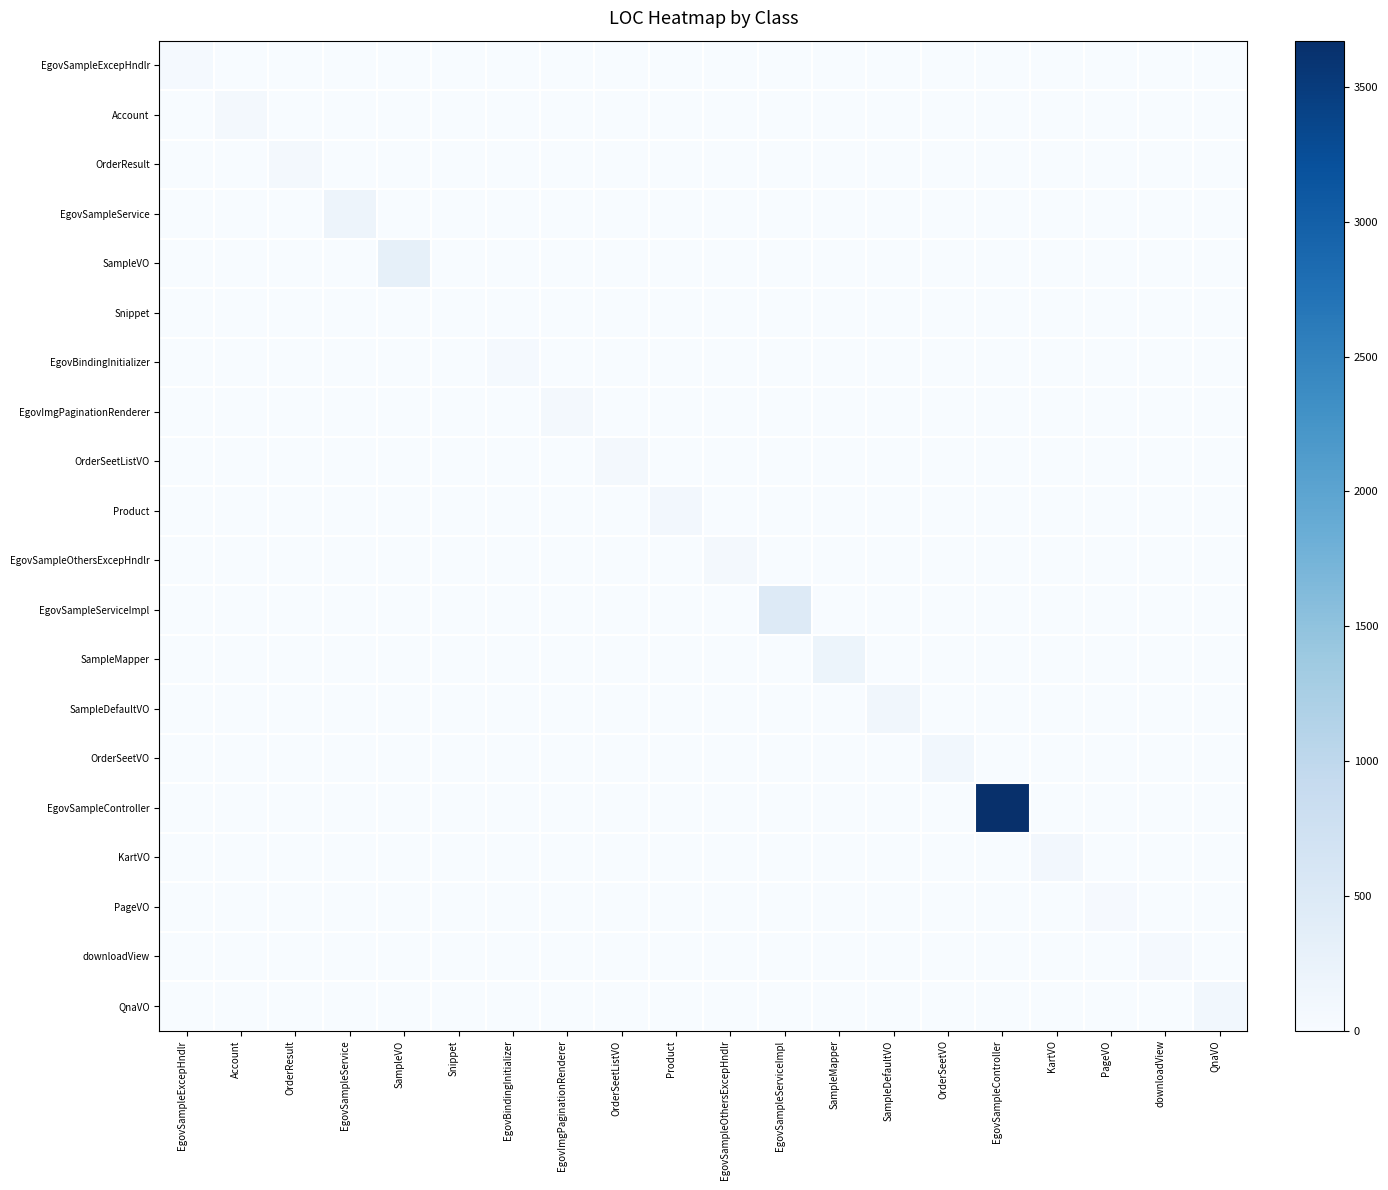

Reading left to right, what are all the values shown in this chart?

EgovSampleExcepHndlr: EgovSampleExcepHndlr=47	Account=0	OrderResult=0	EgovSampleService=0	SampleVO=0	Snippet=0	EgovBindingInitializer=0	EgovImgPaginationRenderer=0	OrderSeetListVO=0	Product=0	EgovSampleOthersExcepHndlr=0	EgovSampleServiceImpl=0	SampleMapper=0	SampleDefaultVO=0	OrderSeetVO=0	EgovSampleController=0	KartVO=0	PageVO=0	downloadView=0	QnaVO=0
Account: EgovSampleExcepHndlr=0	Account=67	OrderResult=0	EgovSampleService=0	SampleVO=0	Snippet=0	EgovBindingInitializer=0	EgovImgPaginationRenderer=0	OrderSeetListVO=0	Product=0	EgovSampleOthersExcepHndlr=0	EgovSampleServiceImpl=0	SampleMapper=0	SampleDefaultVO=0	OrderSeetVO=0	EgovSampleController=0	KartVO=0	PageVO=0	downloadView=0	QnaVO=0
OrderResult: EgovSampleExcepHndlr=0	Account=0	OrderResult=68	EgovSampleService=0	SampleVO=0	Snippet=0	EgovBindingInitializer=0	EgovImgPaginationRenderer=0	OrderSeetListVO=0	Product=0	EgovSampleOthersExcepHndlr=0	EgovSampleServiceImpl=0	SampleMapper=0	SampleDefaultVO=0	OrderSeetVO=0	EgovSampleController=0	KartVO=0	PageVO=0	downloadView=0	QnaVO=0
EgovSampleService: EgovSampleExcepHndlr=0	Account=0	OrderResult=0	EgovSampleService=178	SampleVO=0	Snippet=0	EgovBindingInitializer=0	EgovImgPaginationRenderer=0	OrderSeetListVO=0	Product=0	EgovSampleOthersExcepHndlr=0	EgovSampleServiceImpl=0	SampleMapper=0	SampleDefaultVO=0	OrderSeetVO=0	EgovSampleController=0	KartVO=0	PageVO=0	downloadView=0	QnaVO=0
SampleVO: EgovSampleExcepHndlr=0	Account=0	OrderResult=0	EgovSampleService=0	SampleVO=303	Snippet=0	EgovBindingInitializer=0	EgovImgPaginationRenderer=0	OrderSeetListVO=0	Product=0	EgovSampleOthersExcepHndlr=0	EgovSampleServiceImpl=0	SampleMapper=0	SampleDefaultVO=0	OrderSeetVO=0	EgovSampleController=0	KartVO=0	PageVO=0	downloadView=0	QnaVO=0
Snippet: EgovSampleExcepHndlr=0	Account=0	OrderResult=0	EgovSampleService=0	SampleVO=0	Snippet=5	EgovBindingInitializer=0	EgovImgPaginationRenderer=0	OrderSeetListVO=0	Product=0	EgovSampleOthersExcepHndlr=0	EgovSampleServiceImpl=0	SampleMapper=0	SampleDefaultVO=0	OrderSeetVO=0	EgovSampleController=0	KartVO=0	PageVO=0	downloadView=0	QnaVO=0
EgovBindingInitializer: EgovSampleExcepHndlr=0	Account=0	OrderResult=0	EgovSampleService=0	SampleVO=0	Snippet=0	EgovBindingInitializer=52	EgovImgPaginationRenderer=0	OrderSeetListVO=0	Product=0	EgovSampleOthersExcepHndlr=0	EgovSampleServiceImpl=0	SampleMapper=0	SampleDefaultVO=0	OrderSeetVO=0	EgovSampleController=0	KartVO=0	PageVO=0	downloadView=0	QnaVO=0
EgovImgPaginationRenderer: EgovSampleExcepHndlr=0	Account=0	OrderResult=0	EgovSampleService=0	SampleVO=0	Snippet=0	EgovBindingInitializer=0	EgovImgPaginationRenderer=66	OrderSeetListVO=0	Product=0	EgovSampleOthersExcepHndlr=0	EgovSampleServiceImpl=0	SampleMapper=0	SampleDefaultVO=0	OrderSeetVO=0	EgovSampleController=0	KartVO=0	PageVO=0	downloadView=0	QnaVO=0
OrderSeetListVO: EgovSampleExcepHndlr=0	Account=0	OrderResult=0	EgovSampleService=0	SampleVO=0	Snippet=0	EgovBindingInitializer=0	EgovImgPaginationRenderer=0	OrderSeetListVO=68	Product=0	EgovSampleOthersExcepHndlr=0	EgovSampleServiceImpl=0	SampleMapper=0	SampleDefaultVO=0	OrderSeetVO=0	EgovSampleController=0	KartVO=0	PageVO=0	downloadView=0	QnaVO=0
Product: EgovSampleExcepHndlr=0	Account=0	OrderResult=0	EgovSampleService=0	SampleVO=0	Snippet=0	EgovBindingInitializer=0	EgovImgPaginationRenderer=0	OrderSeetListVO=0	Product=89	EgovSampleOthersExcepHndlr=0	EgovSampleServiceImpl=0	SampleMapper=0	SampleDefaultVO=0	OrderSeetVO=0	EgovSampleController=0	KartVO=0	PageVO=0	downloadView=0	QnaVO=0
EgovSampleOthersExcepHndlr: EgovSampleExcepHndlr=0	Account=0	OrderResult=0	EgovSampleService=0	SampleVO=0	Snippet=0	EgovBindingInitializer=0	EgovImgPaginationRenderer=0	OrderSeetListVO=0	Product=0	EgovSampleOthersExcepHndlr=62	EgovSampleServiceImpl=0	SampleMapper=0	SampleDefaultVO=0	OrderSeetVO=0	EgovSampleController=0	KartVO=0	PageVO=0	downloadView=0	QnaVO=0
EgovSampleServiceImpl: EgovSampleExcepHndlr=0	Account=0	OrderResult=0	EgovSampleService=0	SampleVO=0	Snippet=0	EgovBindingInitializer=0	EgovImgPaginationRenderer=0	OrderSeetListVO=0	Product=0	EgovSampleOthersExcepHndlr=0	EgovSampleServiceImpl=464	SampleMapper=0	SampleDefaultVO=0	OrderSeetVO=0	EgovSampleController=0	KartVO=0	PageVO=0	downloadView=0	QnaVO=0
SampleMapper: EgovSampleExcepHndlr=0	Account=0	OrderResult=0	EgovSampleService=0	SampleVO=0	Snippet=0	EgovBindingInitializer=0	EgovImgPaginationRenderer=0	OrderSeetListVO=0	Product=0	EgovSampleOthersExcepHndlr=0	EgovSampleServiceImpl=0	SampleMapper=188	SampleDefaultVO=0	OrderSeetVO=0	EgovSampleController=0	KartVO=0	PageVO=0	downloadView=0	QnaVO=0
SampleDefaultVO: EgovSampleExcepHndlr=0	Account=0	OrderResult=0	EgovSampleService=0	SampleVO=0	Snippet=0	EgovBindingInitializer=0	EgovImgPaginationRenderer=0	OrderSeetListVO=0	Product=0	EgovSampleOthersExcepHndlr=0	EgovSampleServiceImpl=0	SampleMapper=0	SampleDefaultVO=123	OrderSeetVO=0	EgovSampleController=0	KartVO=0	PageVO=0	downloadView=0	QnaVO=0
OrderSeetVO: EgovSampleExcepHndlr=0	Account=0	OrderResult=0	EgovSampleService=0	SampleVO=0	Snippet=0	EgovBindingInitializer=0	EgovImgPaginationRenderer=0	OrderSeetListVO=0	Product=0	EgovSampleOthersExcepHndlr=0	EgovSampleServiceImpl=0	SampleMapper=0	SampleDefaultVO=0	OrderSeetVO=103	EgovSampleController=0	KartVO=0	PageVO=0	downloadView=0	QnaVO=0
EgovSampleController: EgovSampleExcepHndlr=0	Account=0	OrderResult=0	EgovSampleService=0	SampleVO=0	Snippet=0	EgovBindingInitializer=0	EgovImgPaginationRenderer=0	OrderSeetListVO=0	Product=0	EgovSampleOthersExcepHndlr=0	EgovSampleServiceImpl=0	SampleMapper=0	SampleDefaultVO=0	OrderSeetVO=0	EgovSampleController=3672	KartVO=0	PageVO=0	downloadView=0	QnaVO=0
KartVO: EgovSampleExcepHndlr=0	Account=0	OrderResult=0	EgovSampleService=0	SampleVO=0	Snippet=0	EgovBindingInitializer=0	EgovImgPaginationRenderer=0	OrderSeetListVO=0	Product=0	EgovSampleOthersExcepHndlr=0	EgovSampleServiceImpl=0	SampleMapper=0	SampleDefaultVO=0	OrderSeetVO=0	EgovSampleController=0	KartVO=89	PageVO=0	downloadView=0	QnaVO=0
PageVO: EgovSampleExcepHndlr=0	Account=0	OrderResult=0	EgovSampleService=0	SampleVO=0	Snippet=0	EgovBindingInitializer=0	EgovImgPaginationRenderer=0	OrderSeetListVO=0	Product=0	EgovSampleOthersExcepHndlr=0	EgovSampleServiceImpl=0	SampleMapper=0	SampleDefaultVO=0	OrderSeetVO=0	EgovSampleController=0	KartVO=0	PageVO=32	downloadView=0	QnaVO=0
downloadView: EgovSampleExcepHndlr=0	Account=0	OrderResult=0	EgovSampleService=0	SampleVO=0	Snippet=0	EgovBindingInitializer=0	EgovImgPaginationRenderer=0	OrderSeetListVO=0	Product=0	EgovSampleOthersExcepHndlr=0	EgovSampleServiceImpl=0	SampleMapper=0	SampleDefaultVO=0	OrderSeetVO=0	EgovSampleController=0	KartVO=0	PageVO=0	downloadView=44	QnaVO=0
QnaVO: EgovSampleExcepHndlr=0	Account=0	OrderResult=0	EgovSampleService=0	SampleVO=0	Snippet=0	EgovBindingInitializer=0	EgovImgPaginationRenderer=0	OrderSeetListVO=0	Product=0	EgovSampleOthersExcepHndlr=0	EgovSampleServiceImpl=0	SampleMapper=0	SampleDefaultVO=0	OrderSeetVO=0	EgovSampleController=0	KartVO=0	PageVO=0	downloadView=0	QnaVO=104